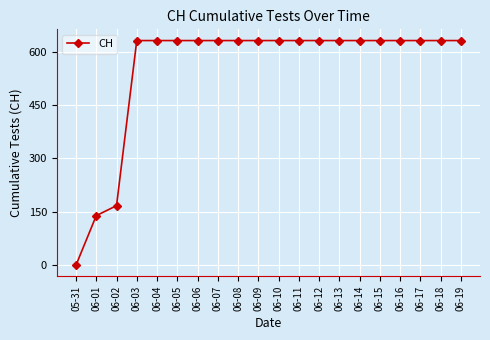

At which category does the chart reach its minimum across all series?

05-31